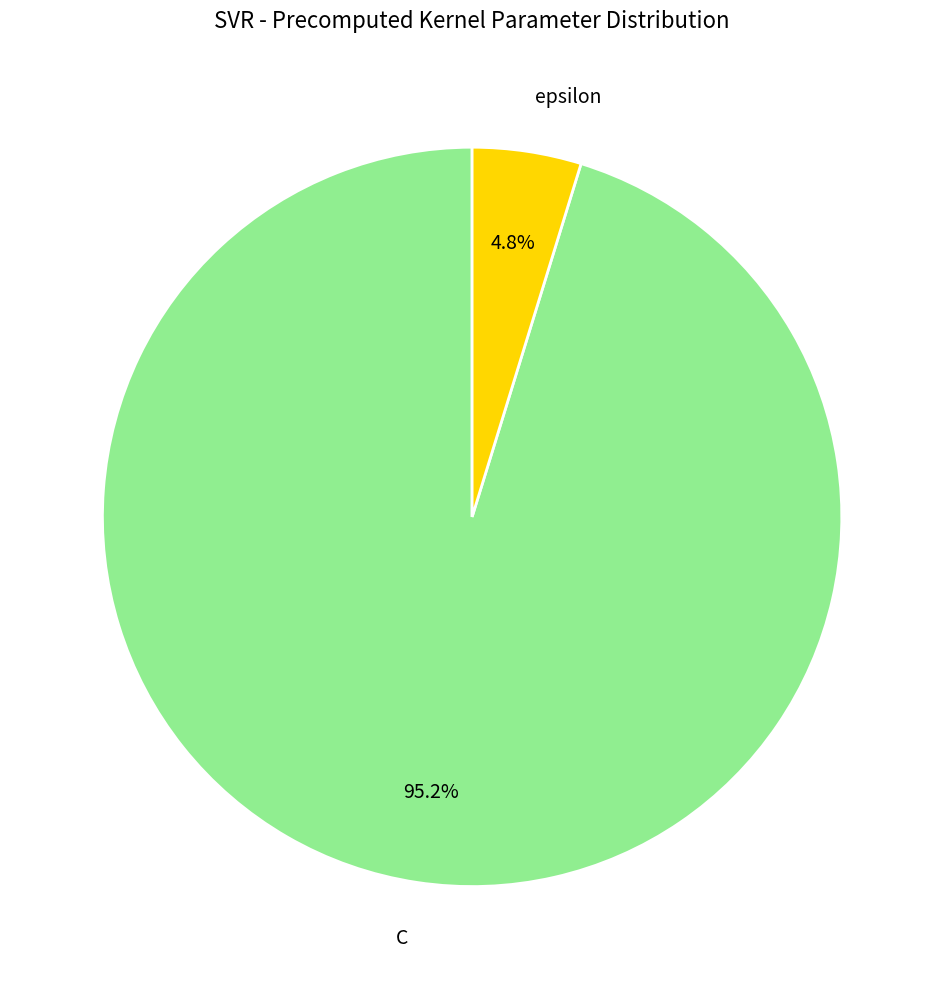

Is it true that epsilon is 5% of the pie?

True